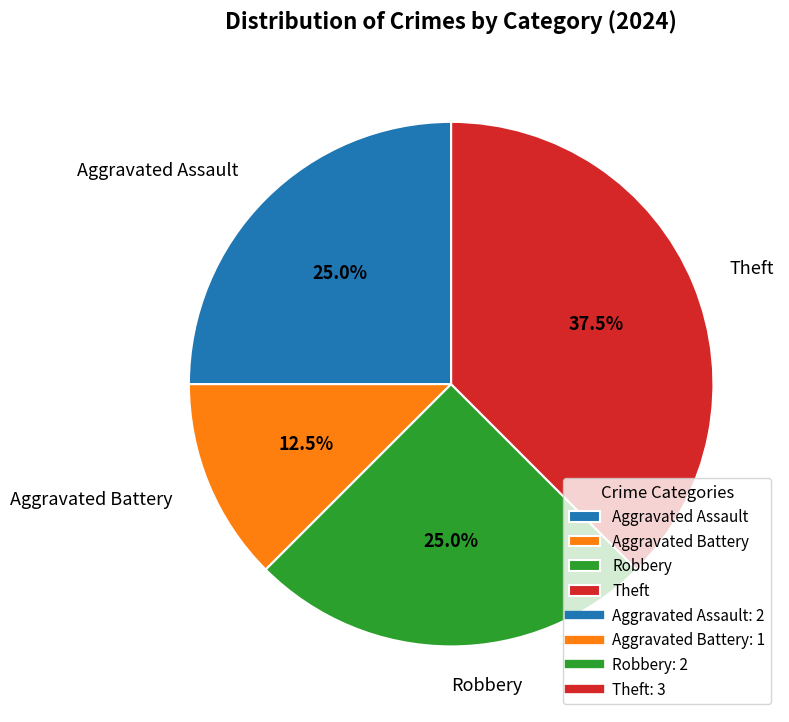

Count the number of slices in the pie.

4